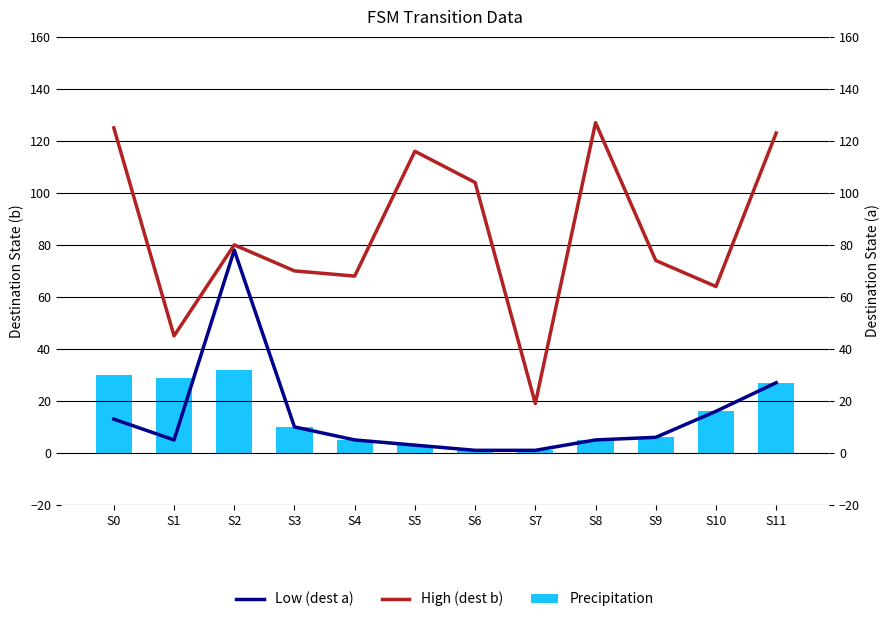

What is the value of the Precipitation bar at the 2nd from the left?

29